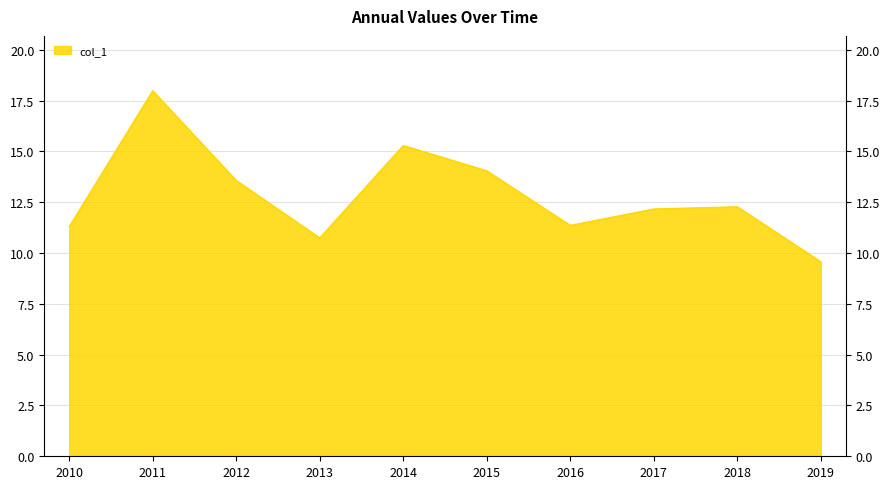

Rank the categories by value from highest to lowest.

2011, 2014, 2015, 2012, 2018, 2017, 2016, 2010, 2013, 2019